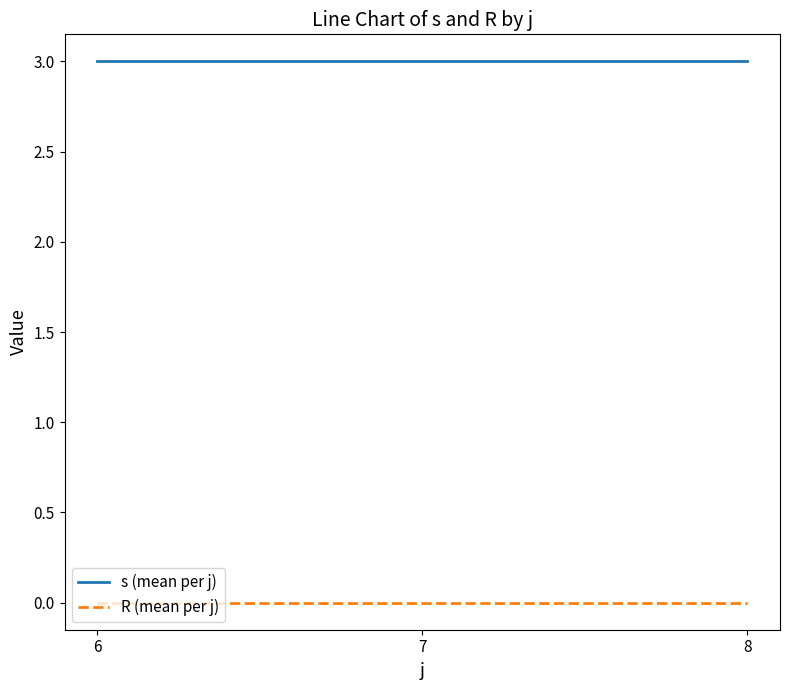

Is the value of R (mean per j) at 7 greater than the value of s (mean per j) at 7?

No